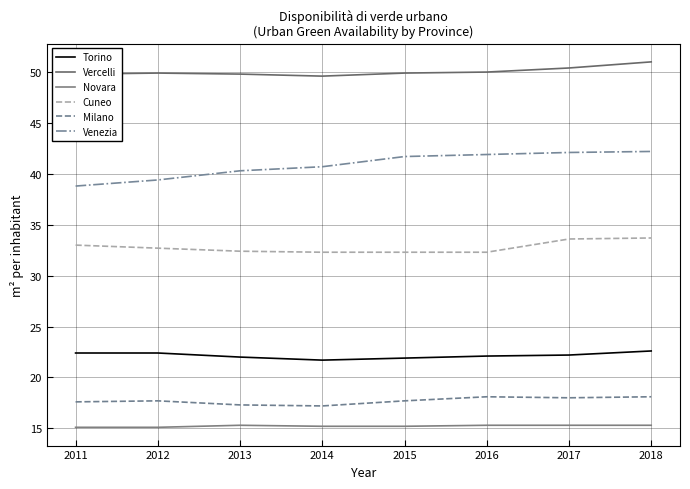

Reading right to left, what are all the values shown in this chart?

Torino: 2018=22.6	2017=22.2	2016=22.1	2015=21.9	2014=21.7	2013=22.0	2012=22.4	2011=22.4
Vercelli: 2018=51.0	2017=50.4	2016=50.0	2015=49.9	2014=49.6	2013=49.8	2012=49.9	2011=49.8
Novara: 2018=15.3	2017=15.3	2016=15.3	2015=15.2	2014=15.2	2013=15.3	2012=15.1	2011=15.1
Cuneo: 2018=33.7	2017=33.6	2016=32.3	2015=32.3	2014=32.3	2013=32.4	2012=32.7	2011=33.0
Milano: 2018=18.1	2017=18.0	2016=18.1	2015=17.7	2014=17.2	2013=17.3	2012=17.7	2011=17.6
Venezia: 2018=42.2	2017=42.1	2016=41.9	2015=41.7	2014=40.7	2013=40.3	2012=39.4	2011=38.8